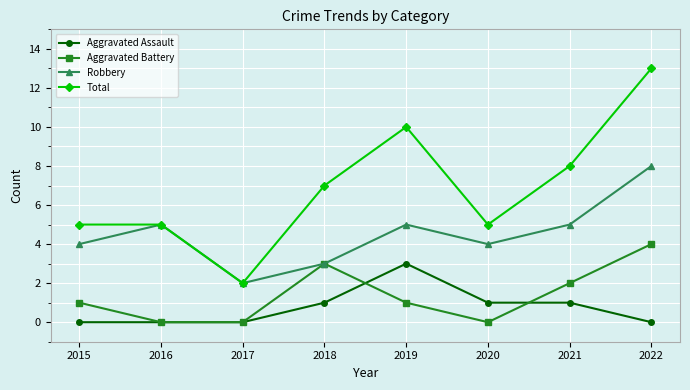

Count the Aggravated Battery values in the range 0 to 3.

7